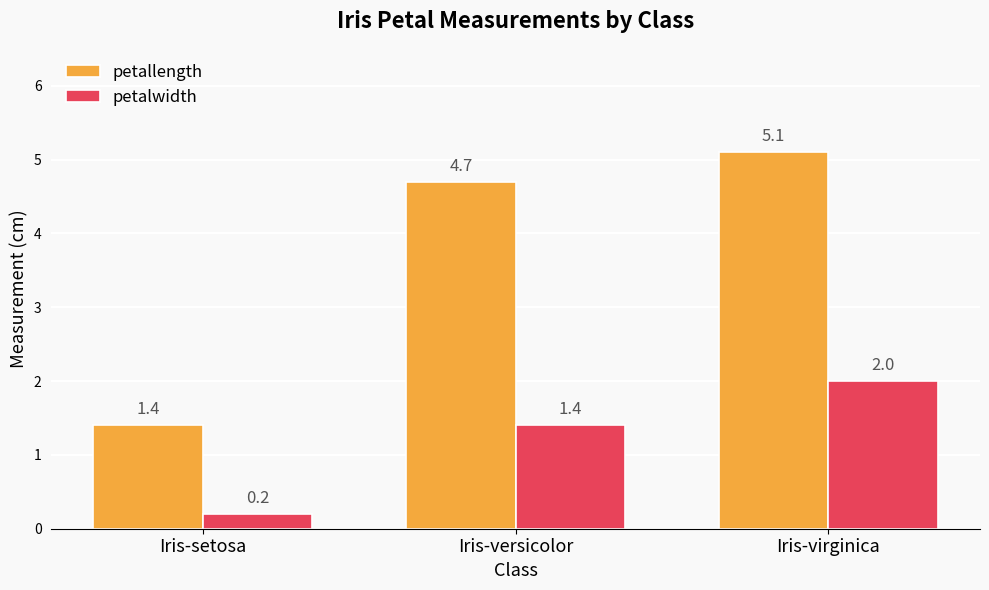

What are all the series names shown in the legend?

petallength, petalwidth